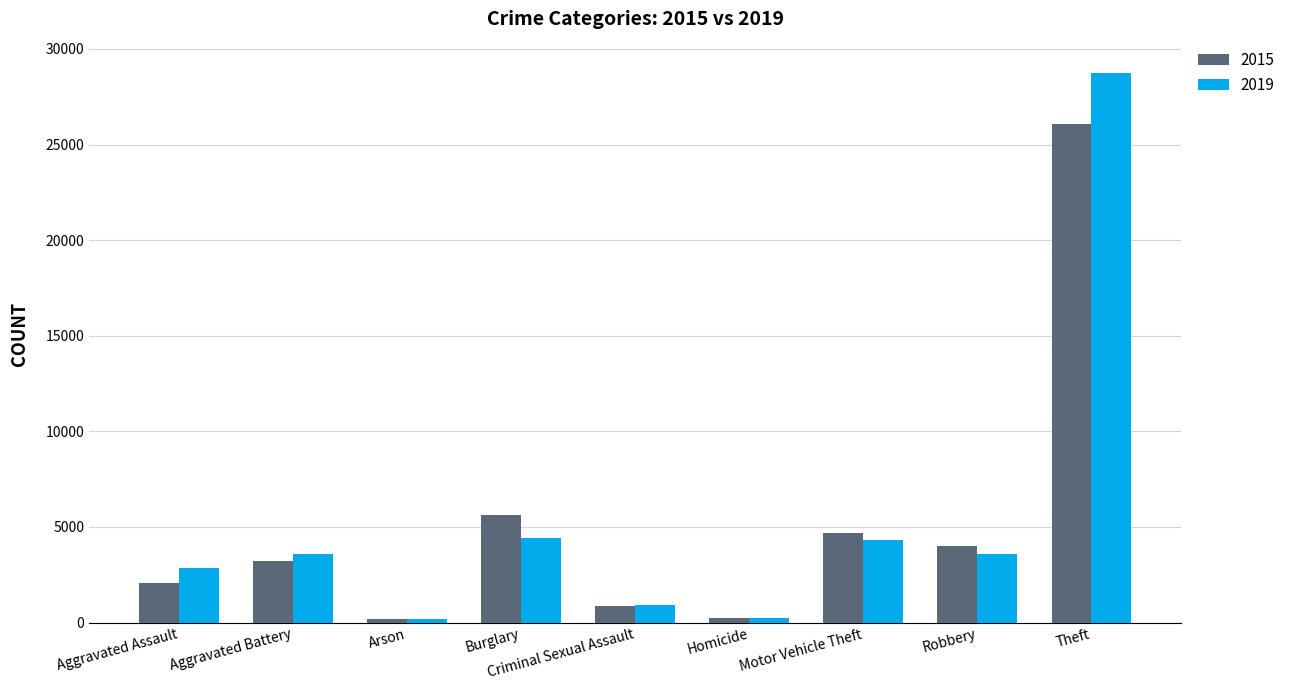

Is it true that 2019 equals 3599 at Robbery?

True